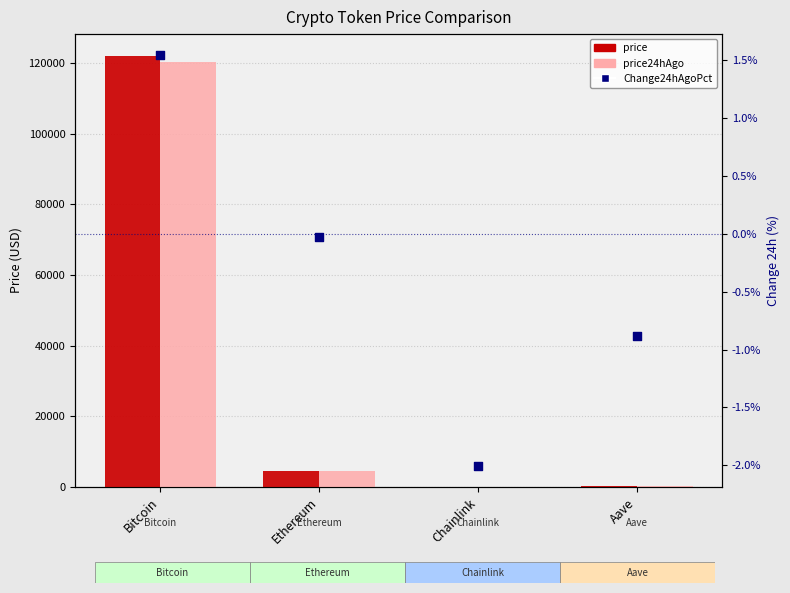

At how many categories does at least one series exceed 16432?

1